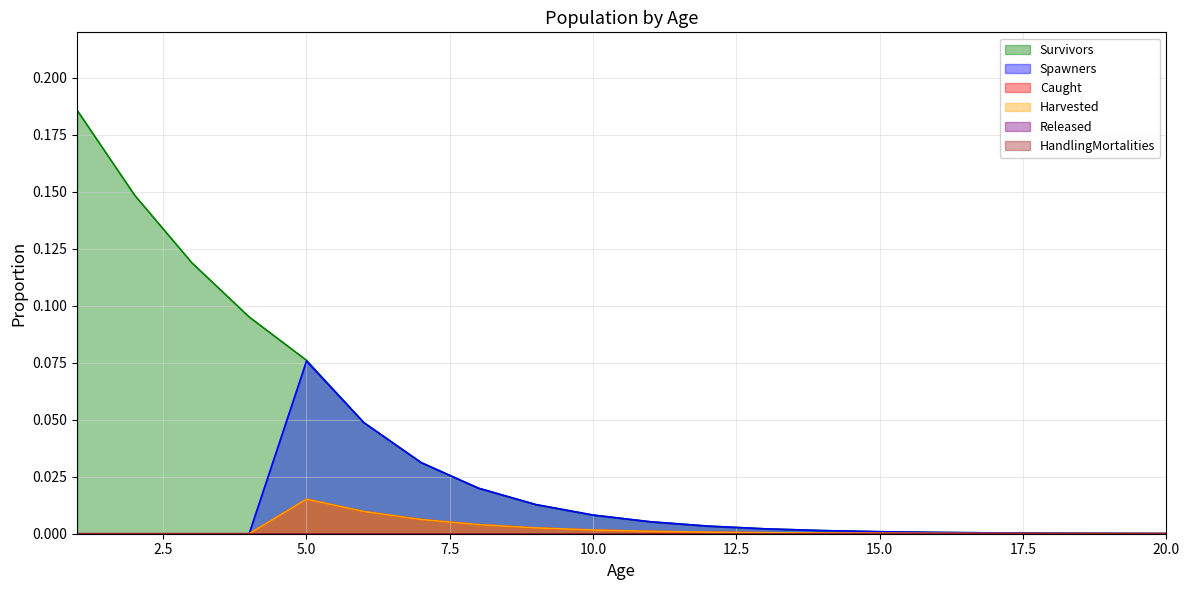

How many lines are shown in the chart?

6